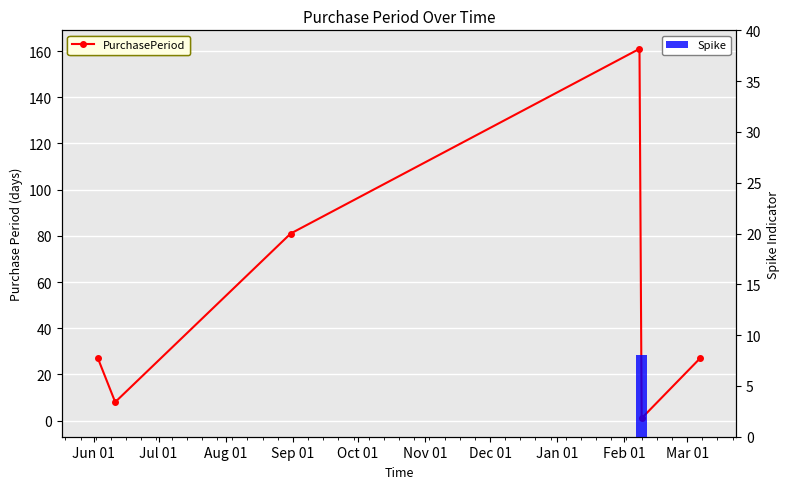

What is the sum of all Spike values?

8